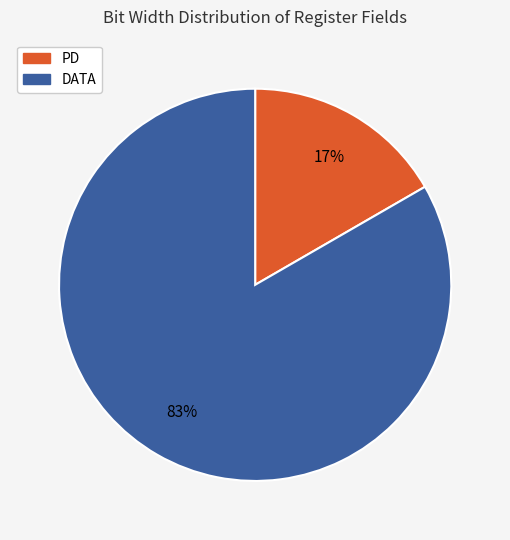

Which has a higher value, DATA or PD?

DATA